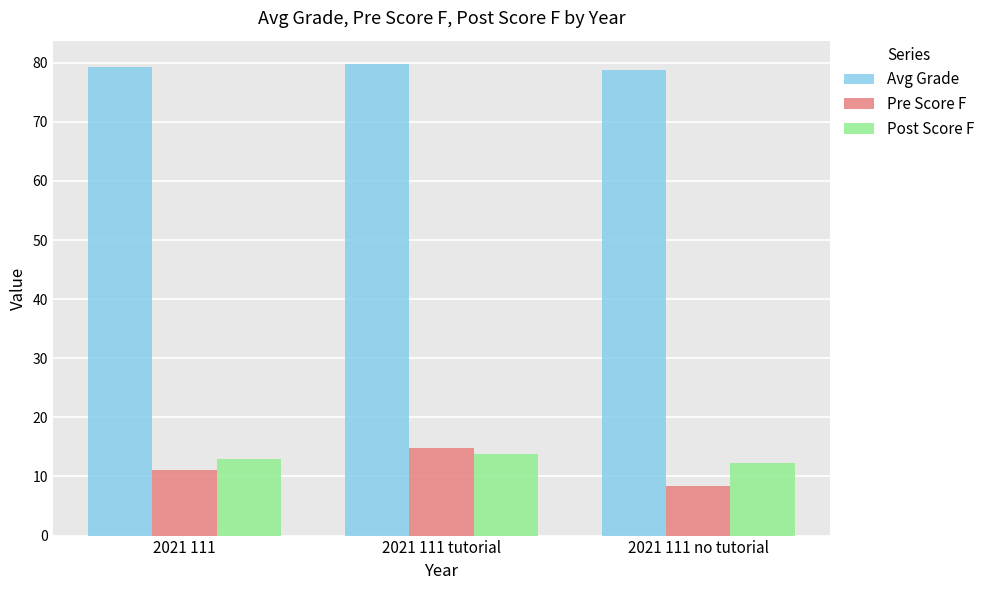

How many categories are shown in the chart?

3